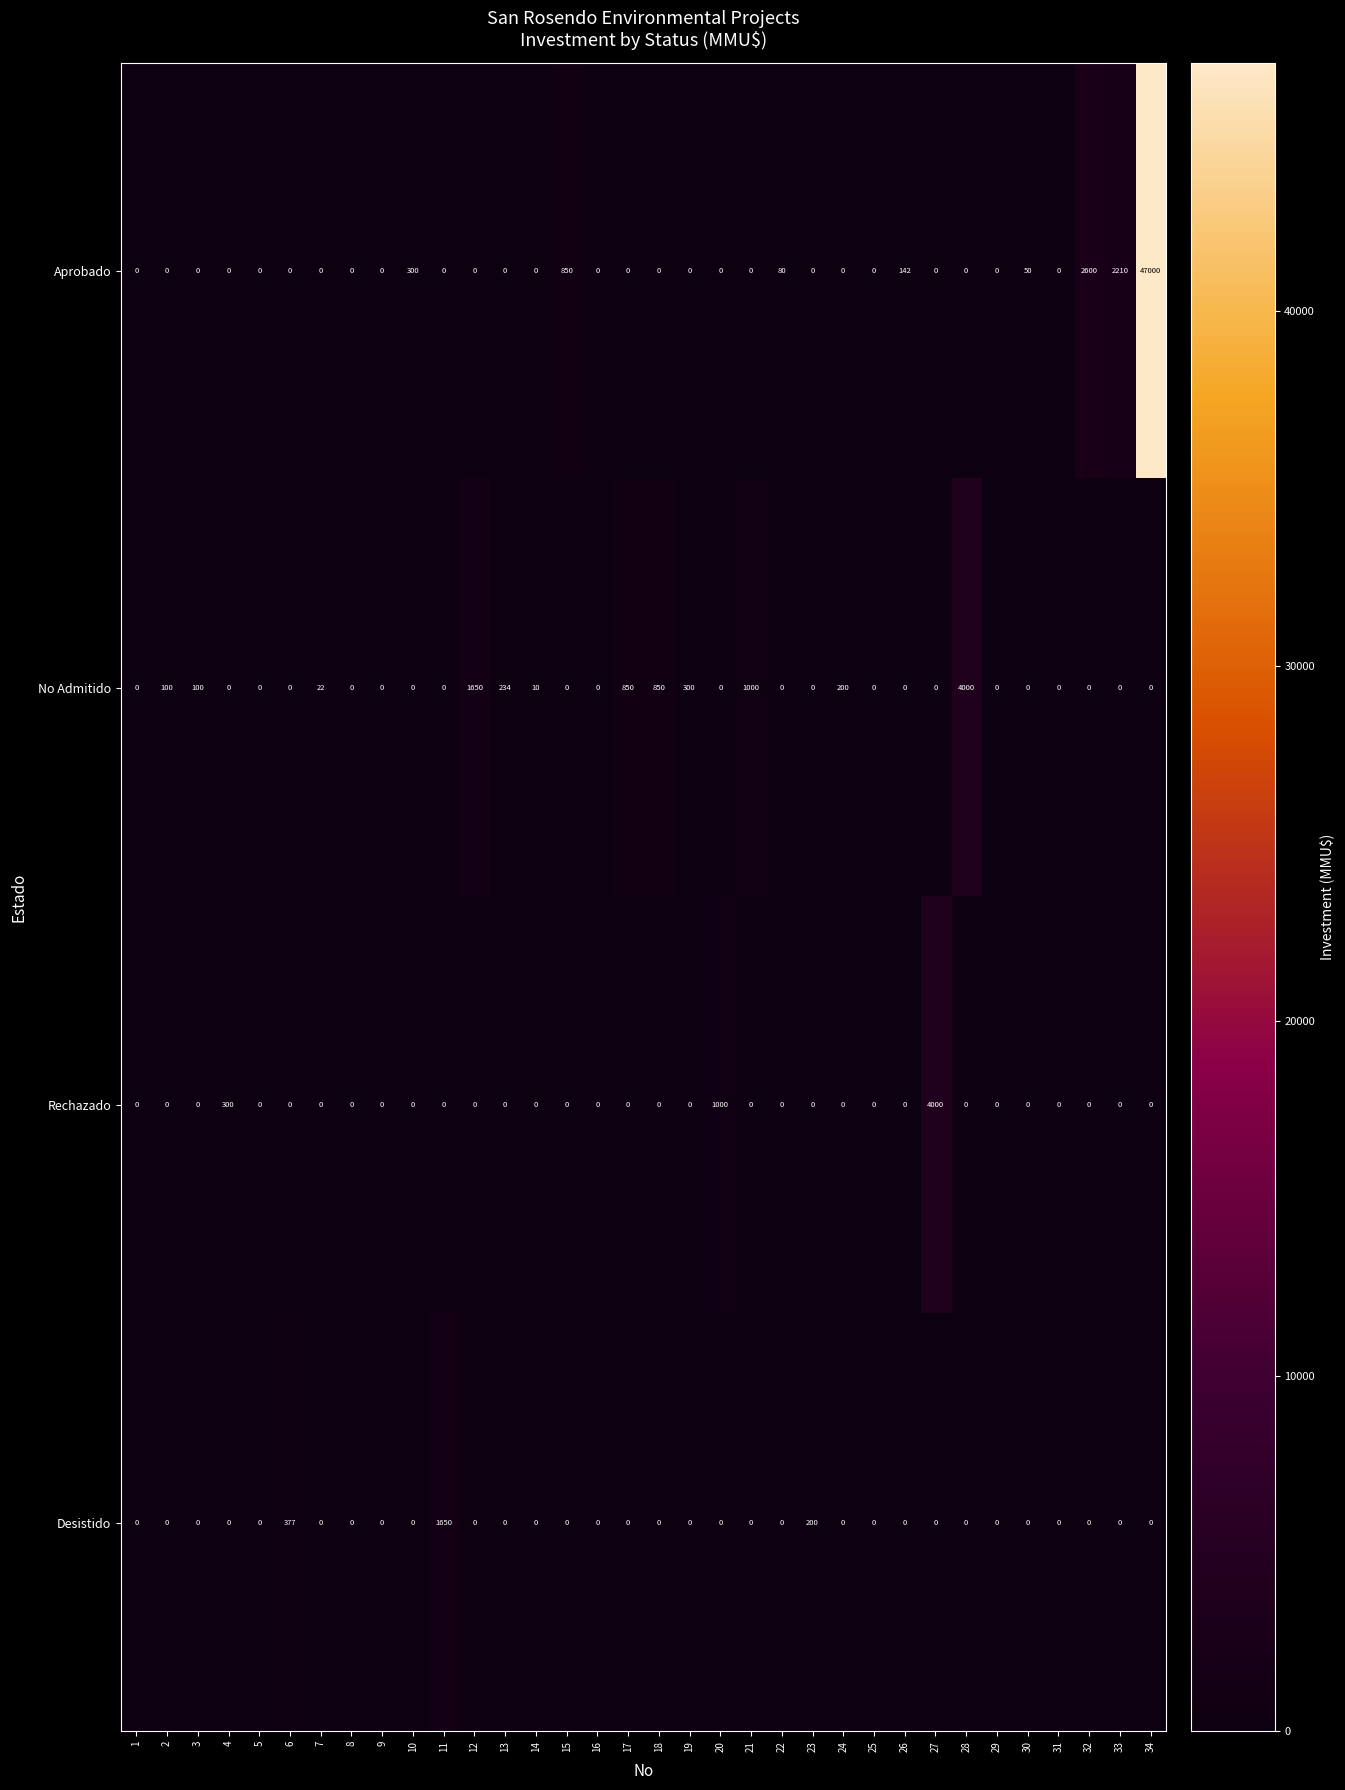

What is the difference between the maximum and second lowest values in the Rechazado series?

4000